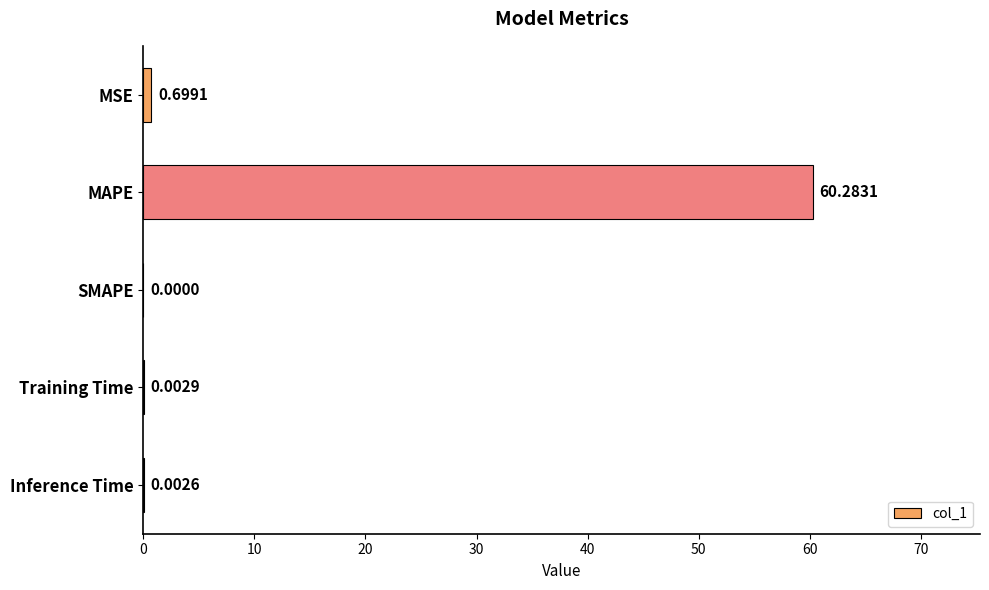

What is the change in value from MSE to MAPE?

+59.6